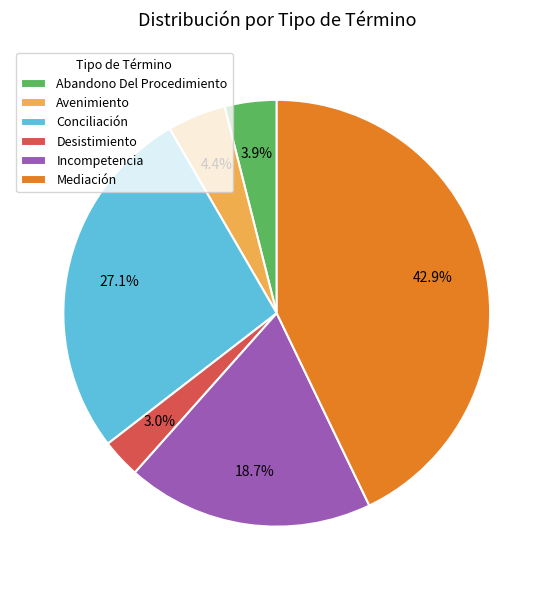

How much of the chart is everything except Incompetencia?

81.3%